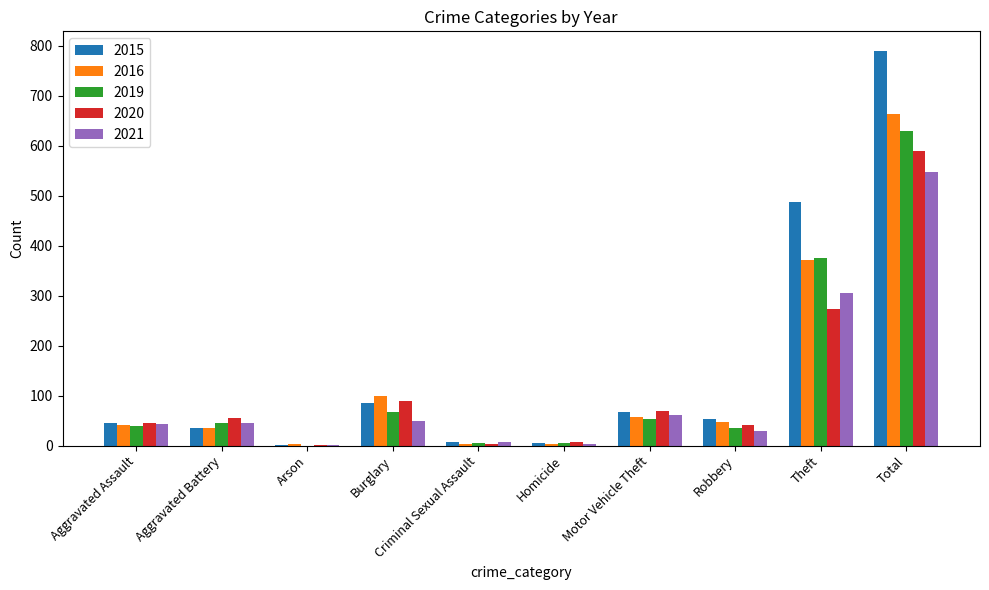

Are the bars horizontal?

No